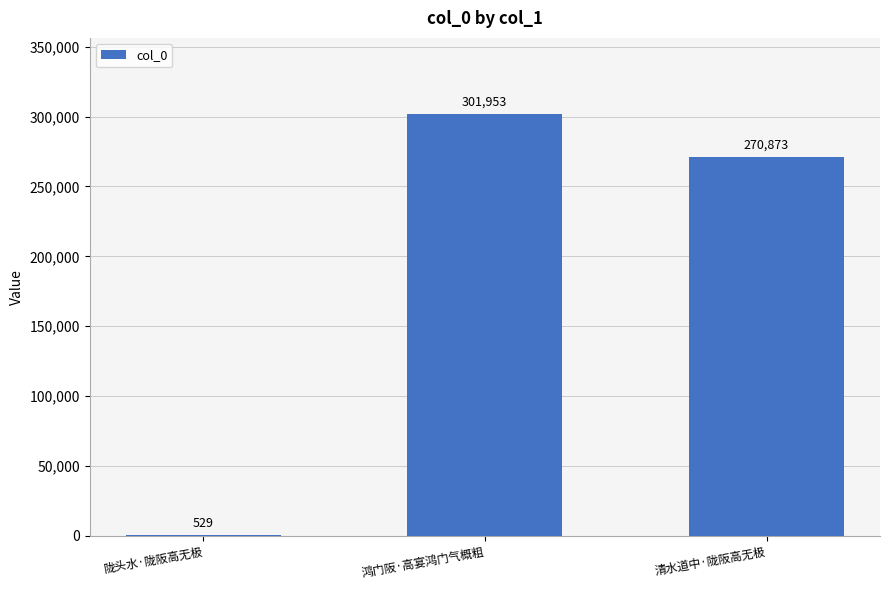

How many distinct data groups are displayed?

1